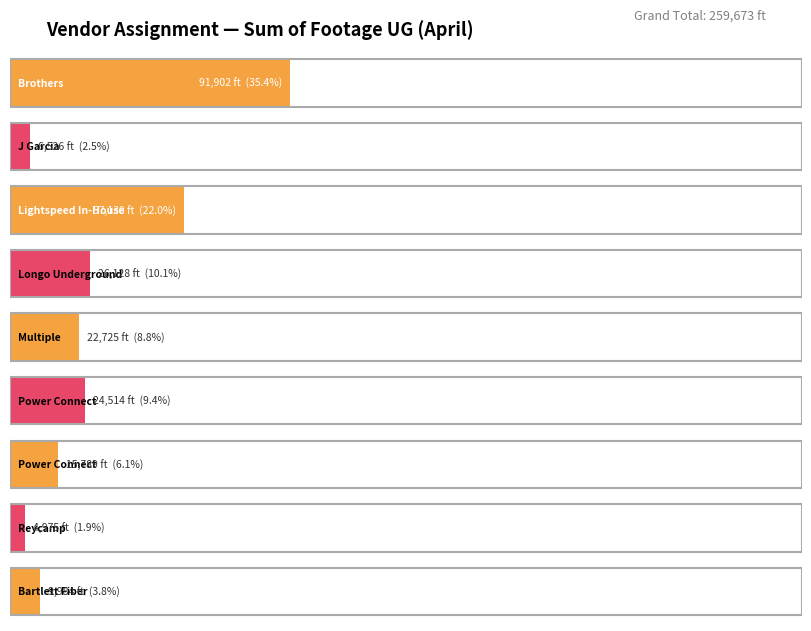

The value of Max Utilization at 1 is 12. True or false?

False